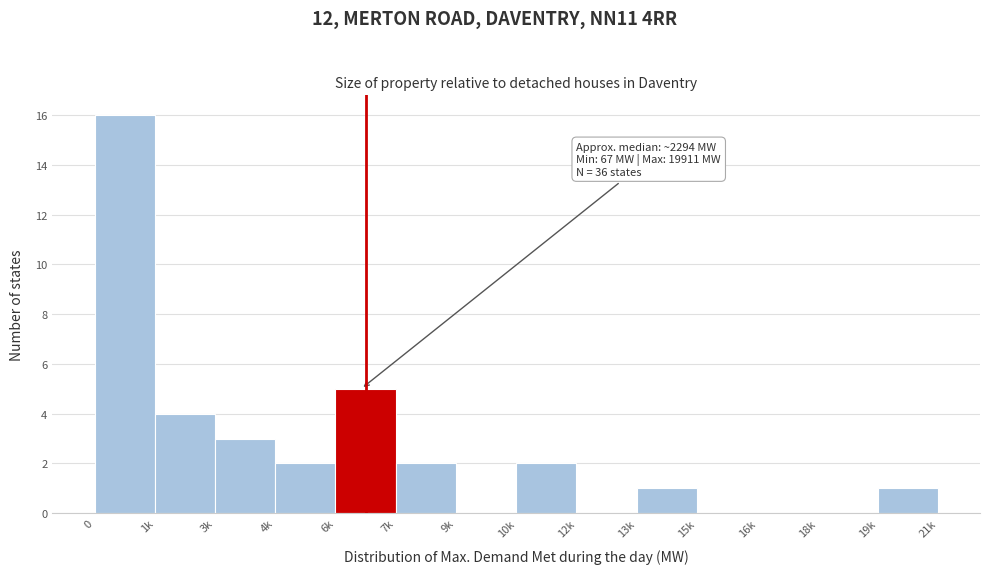

Reading left to right, transcribe all the data shown in this chart.

0=16	1k=4	3k=3	4k=2	6k=5	7k=2	9k=0	10k=2	12k=0	13k=1	15k=0	16k=0	18k=0	19k=1